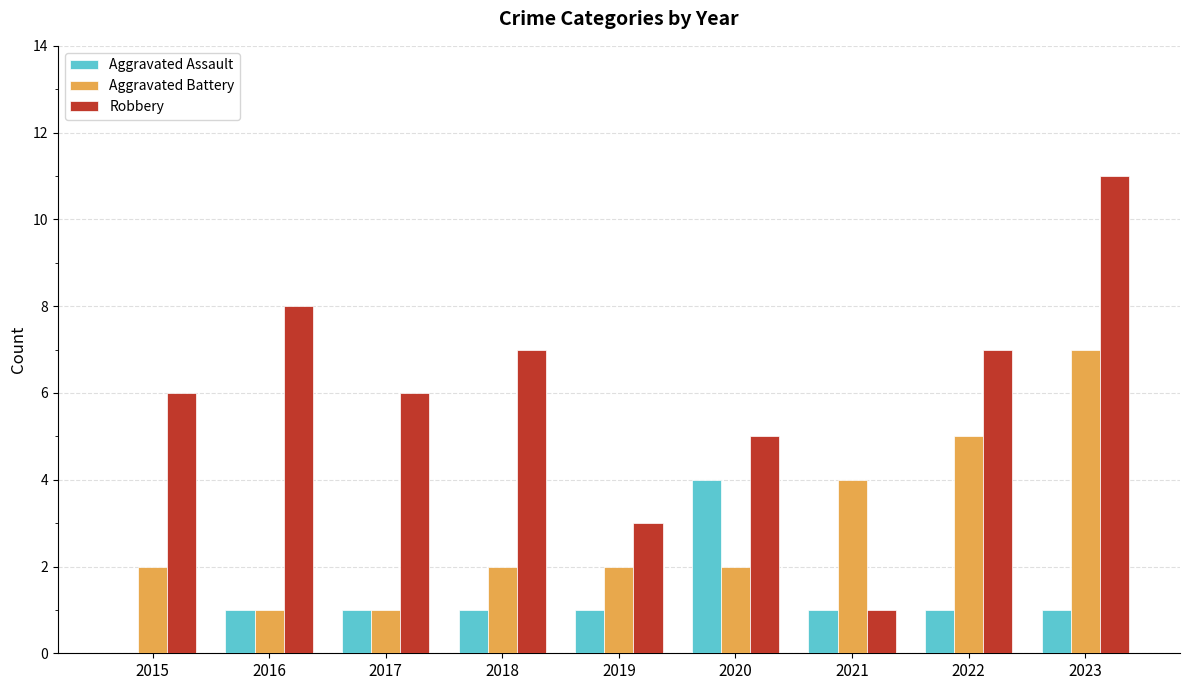

What is the total value across all series at 2023?

19